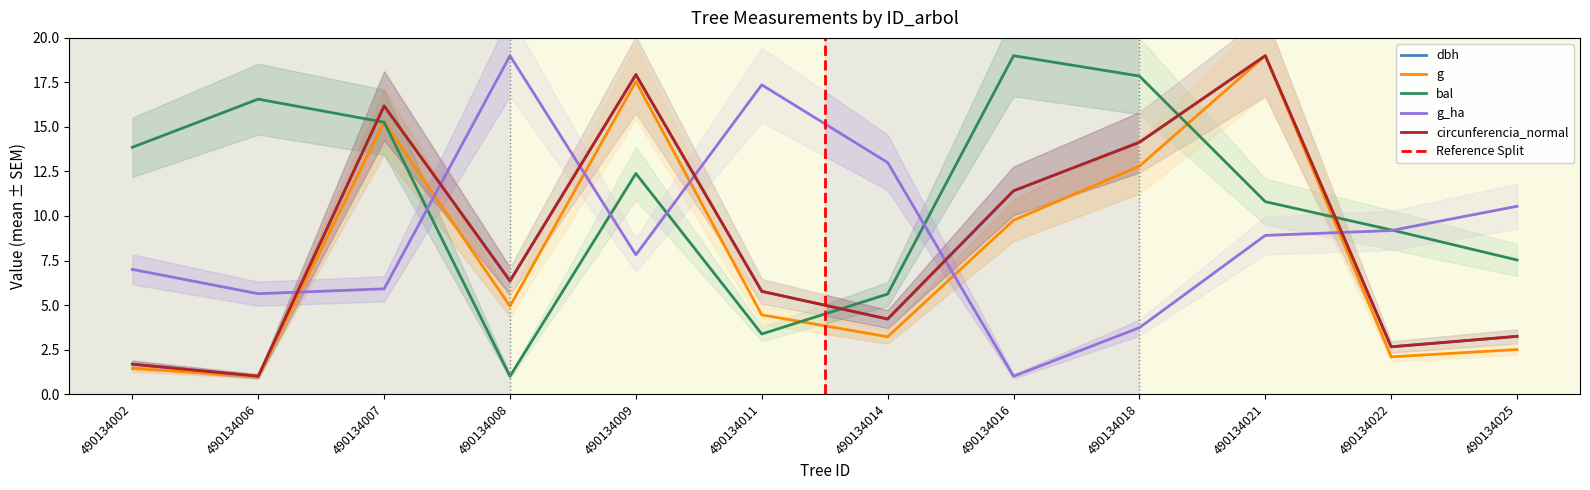

What is the approximate value of g at 490134007?

15.3